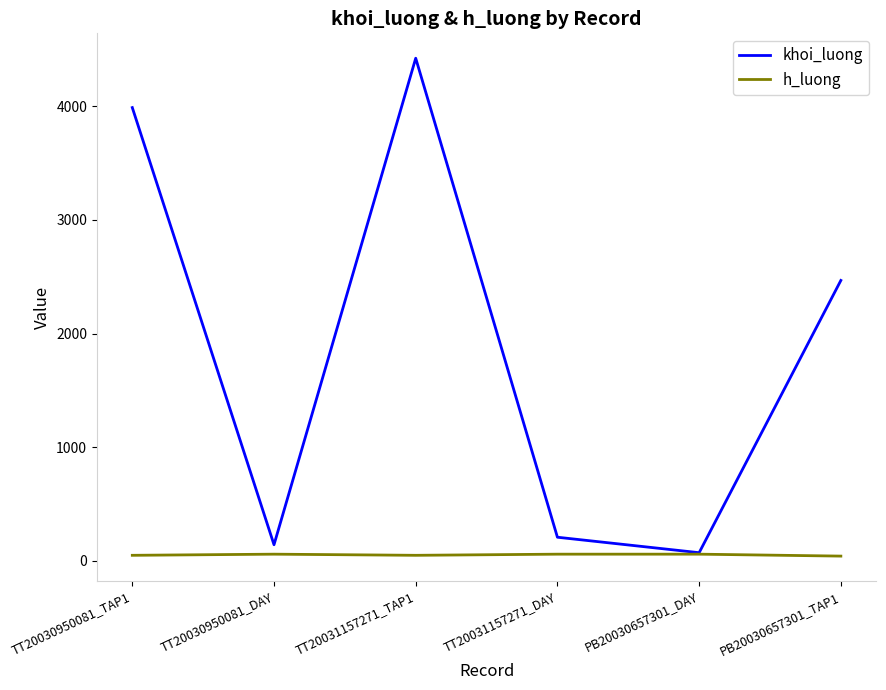

At TT20030950081_TAP1, list the series in order from smallest to largest.

h_luong, khoi_luong